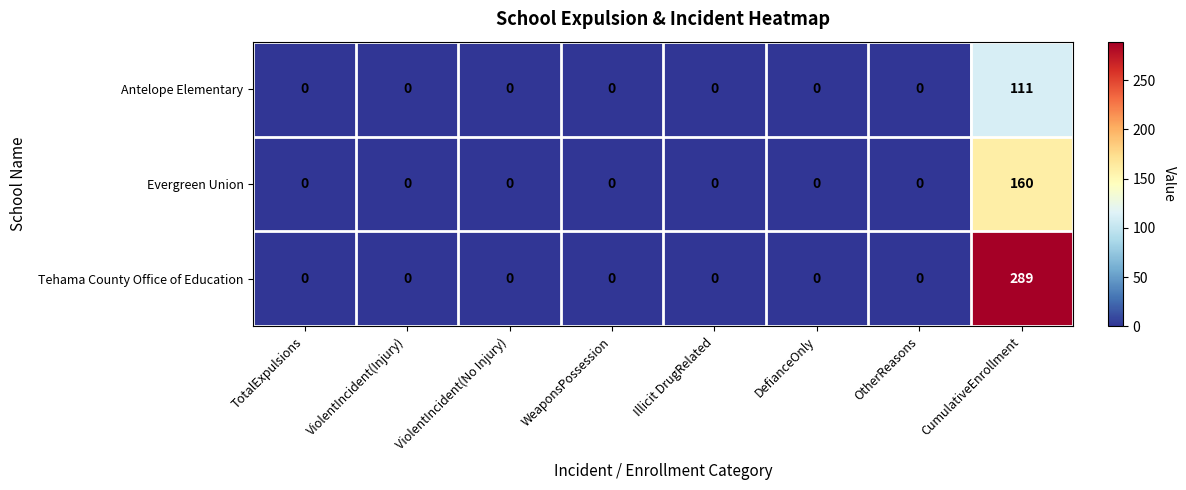

At how many categories does at least one series exceed 150?

1